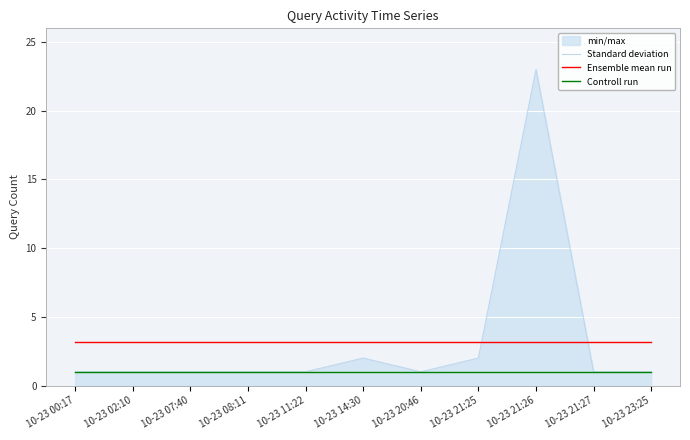

What is the average value of the Ensemble mean run series?

3.2